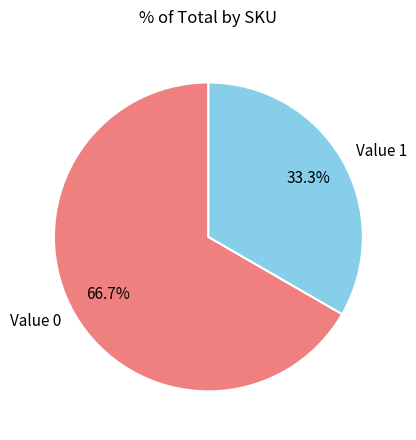

What percentage do Value 0 and Value 1 together represent?

100.0%